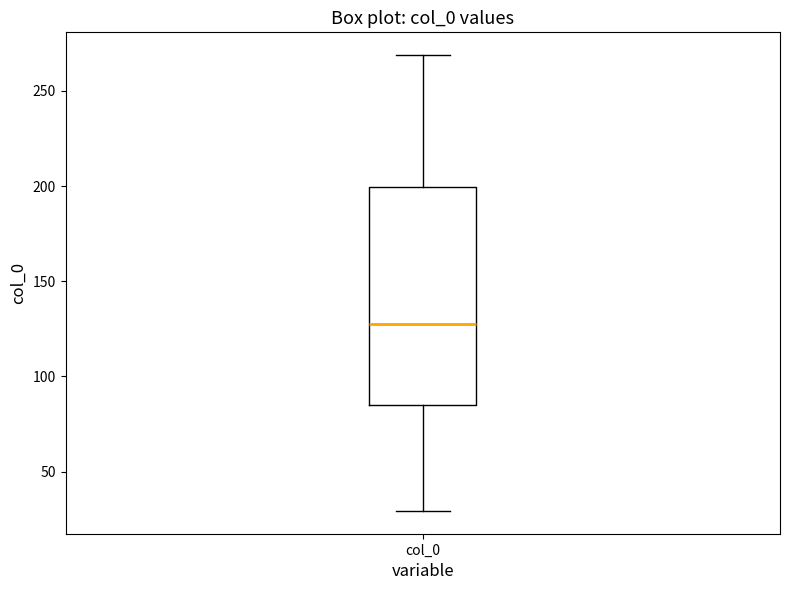

Where is the lower edge of the box for col_0 on the y-axis? The values are not printed on the chart, so give them approximately, as read against the axis.

85